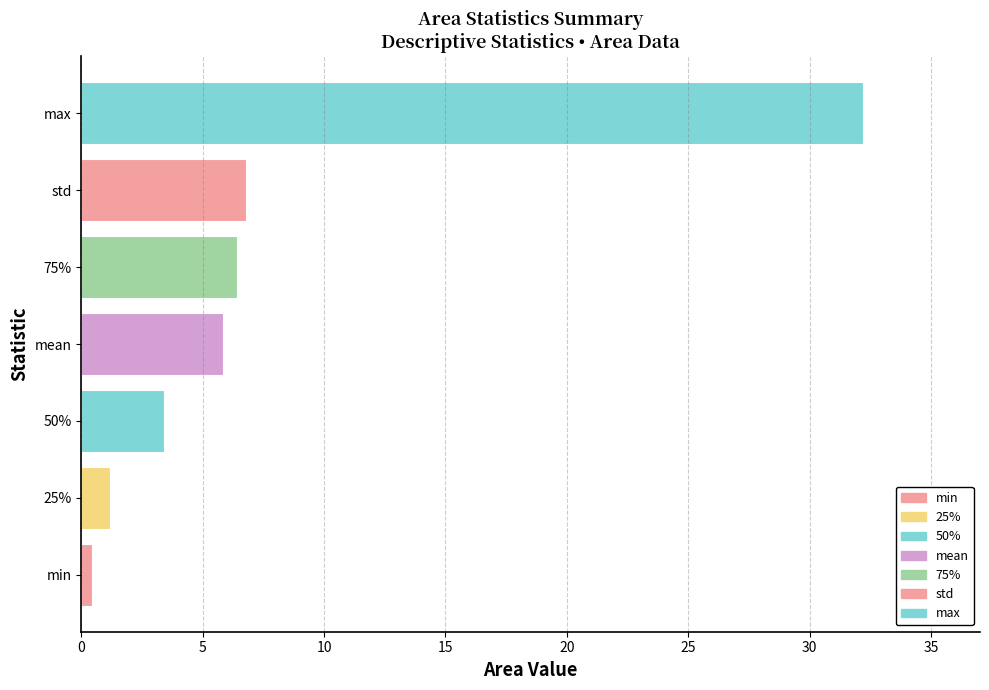

How many bars are there in total?

7